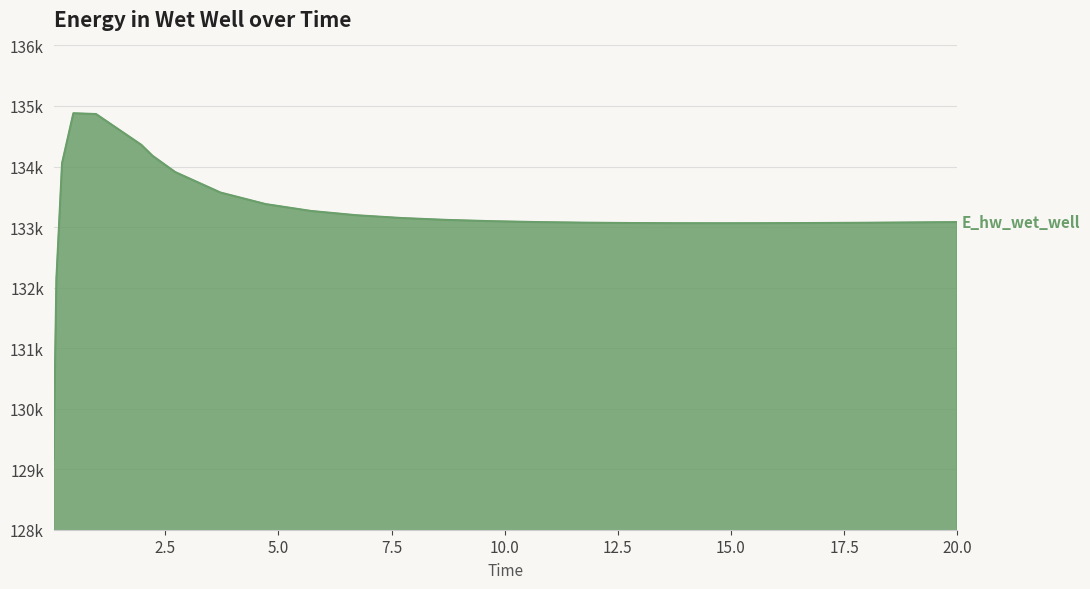

Does the chart display data point markers on the line(s)?

No